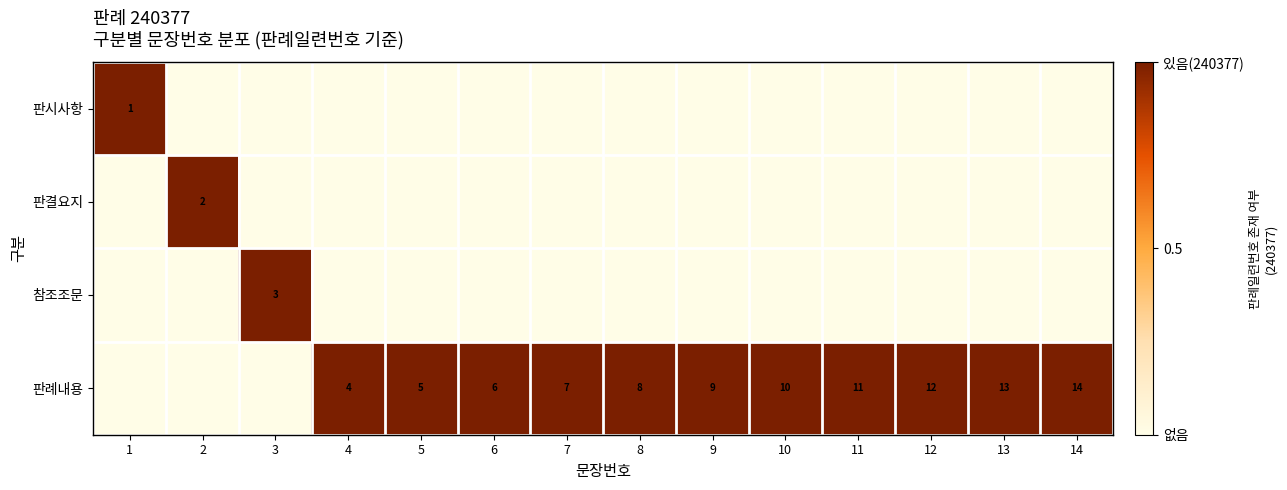

Is it true that 판례내용 equals 1 at 13?

False